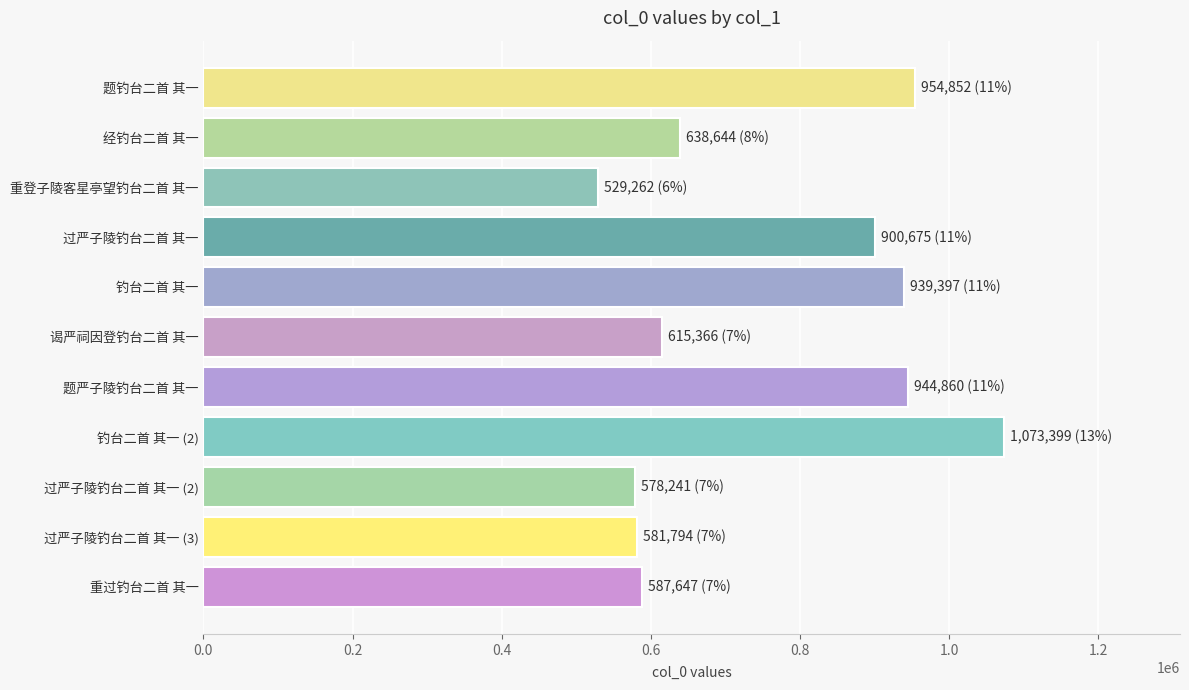

At which label is the value closest to 801330?

过严子陵钓台二首 其一